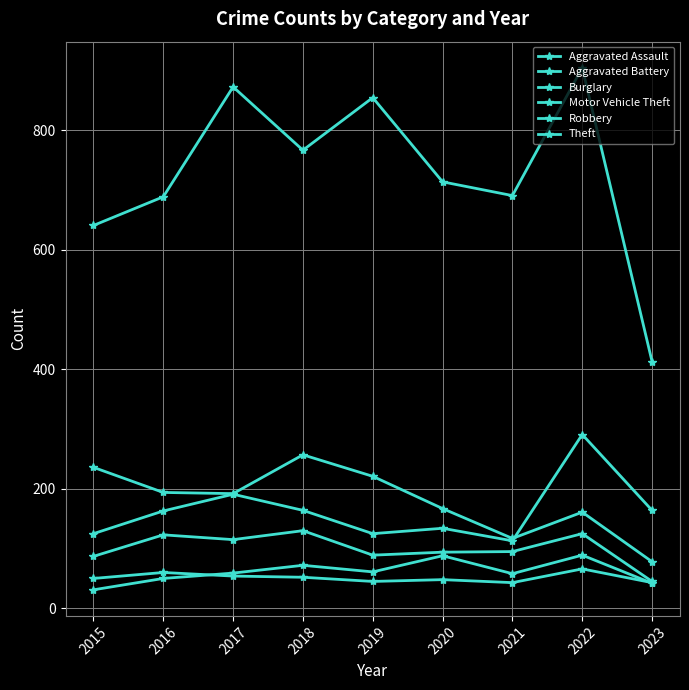

List the labels in order of Motor Vehicle Theft value, smallest first.

2021, 2015, 2019, 2020, 2016, 2018, 2023, 2017, 2022